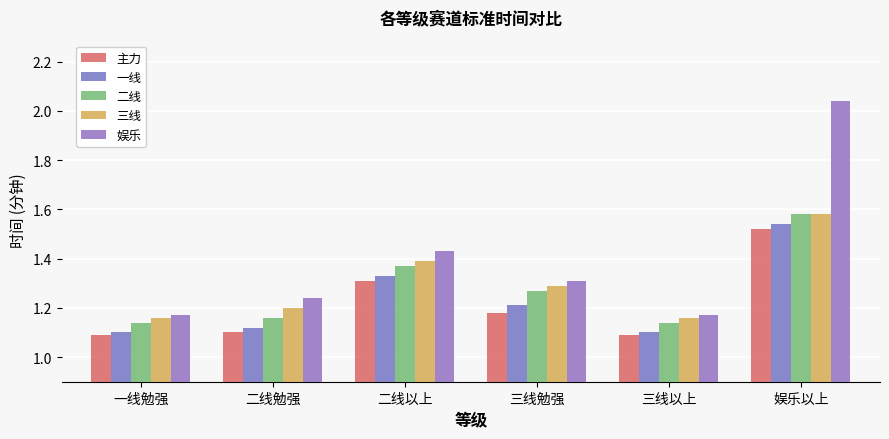

Which category has the highest value across all series?

娱乐以上